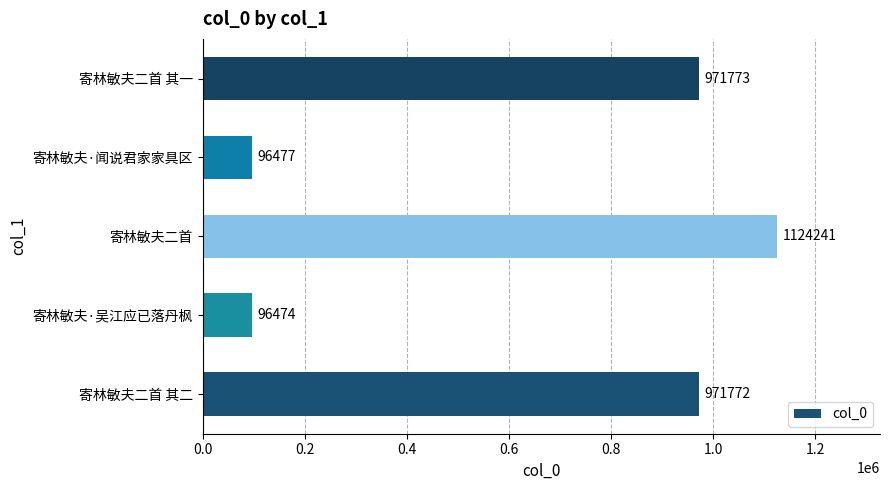

Reading top to bottom, extract all data points from this chart.

寄林敏夫二首 其一=971773	寄林敏夫·闻说君家家具区=96477	寄林敏夫二首=1124241	寄林敏夫·吴江应已落丹枫=96474	寄林敏夫二首 其二=971772